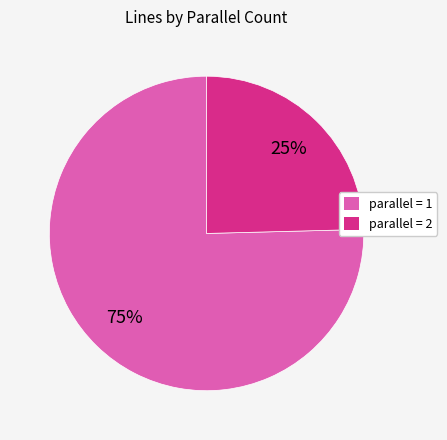

To the nearest percent, what is the average slice percentage?

50%